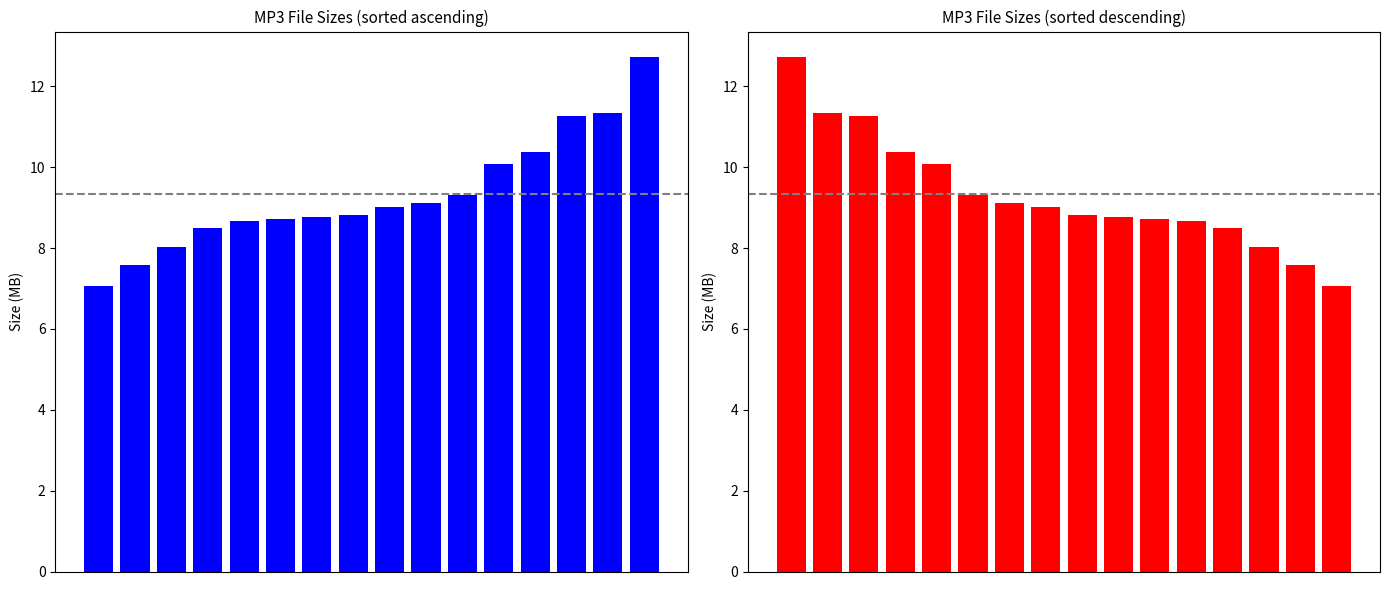

What is the sum of the values at 11 and 8?

17.5